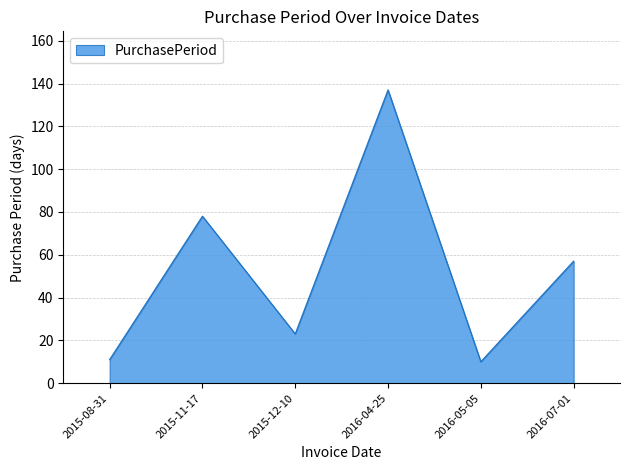

What is the change in value from 2015-08-31 to 2015-12-10?

+12